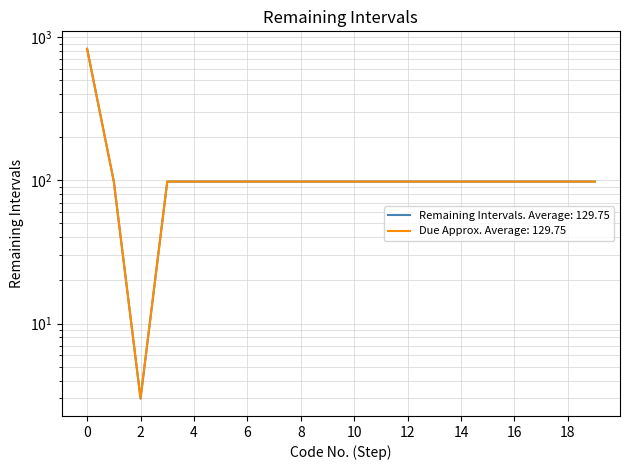

Reading right to left, what are all the values shown in this chart?

Remaining Intervals: 98	98	98	98	98	98	98	98	98	98	98	98	98	98	98	98	98	3	98	828
Due Days (approx): 98	98	98	98	98	98	98	98	98	98	98	98	98	98	98	98	98	3	98	828